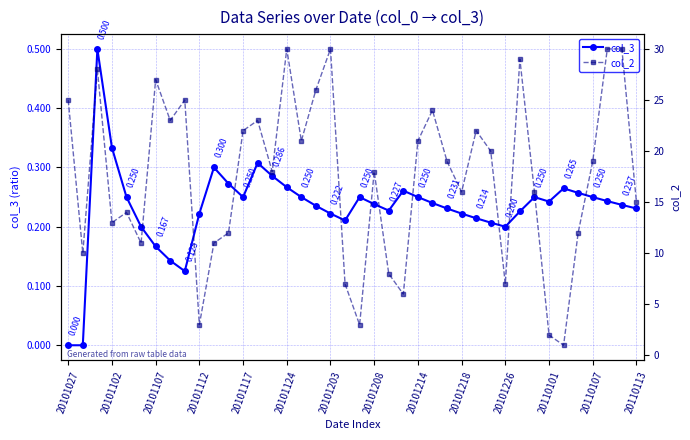

Is it true that col_2 equals 11.4 at 20101027?

False